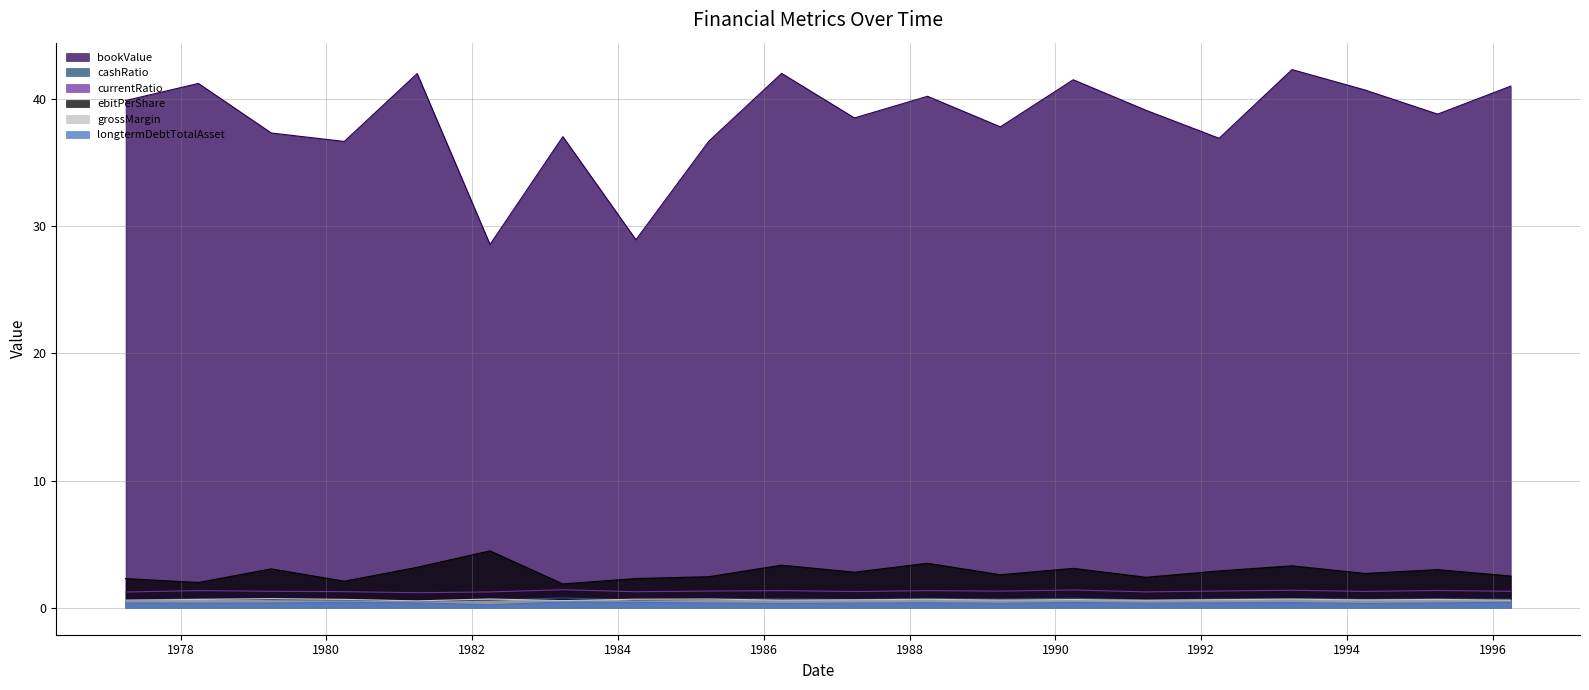

Is it true that longtermDebtTotalAsset equals 0.7 at 1996-03-31?

False